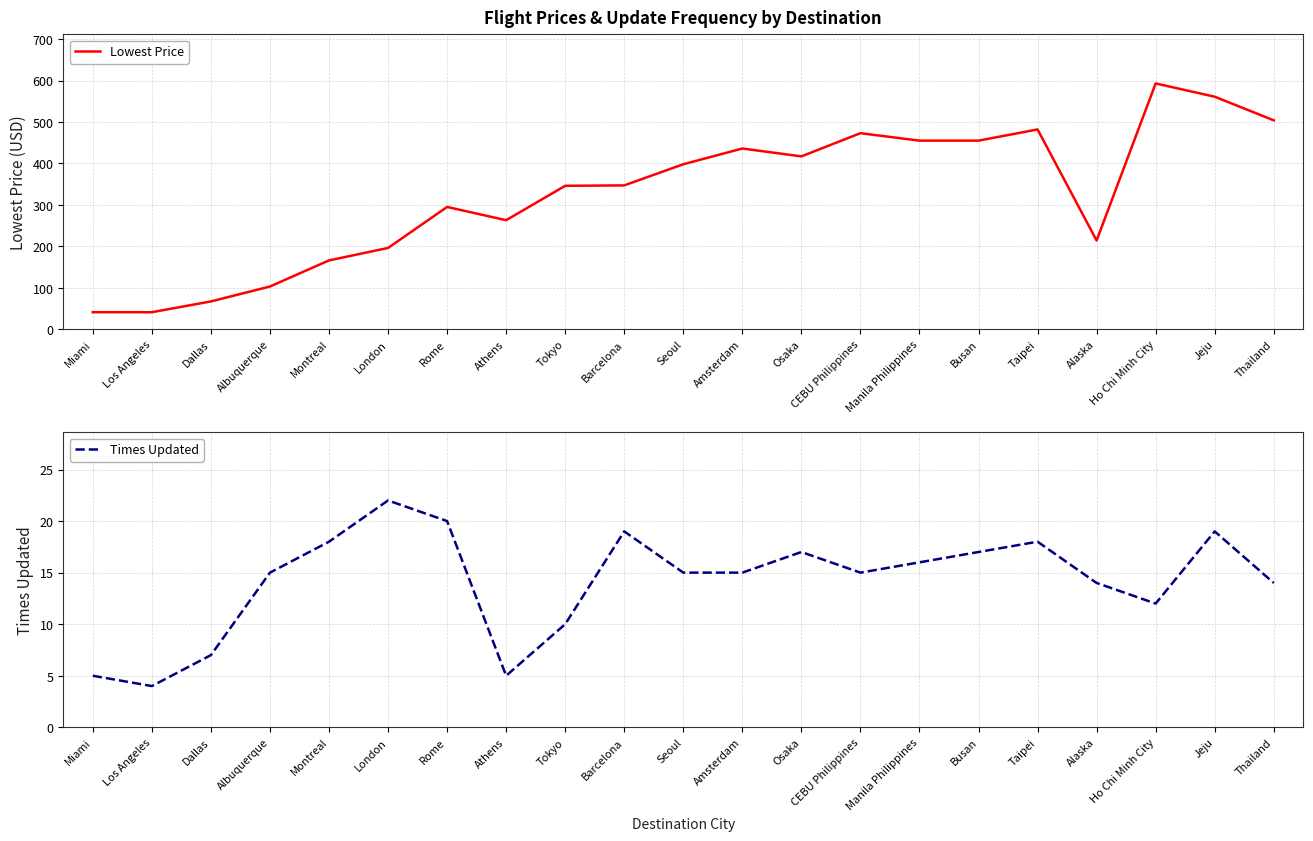

Where does the Lowest Price series first go above 347?

Seoul